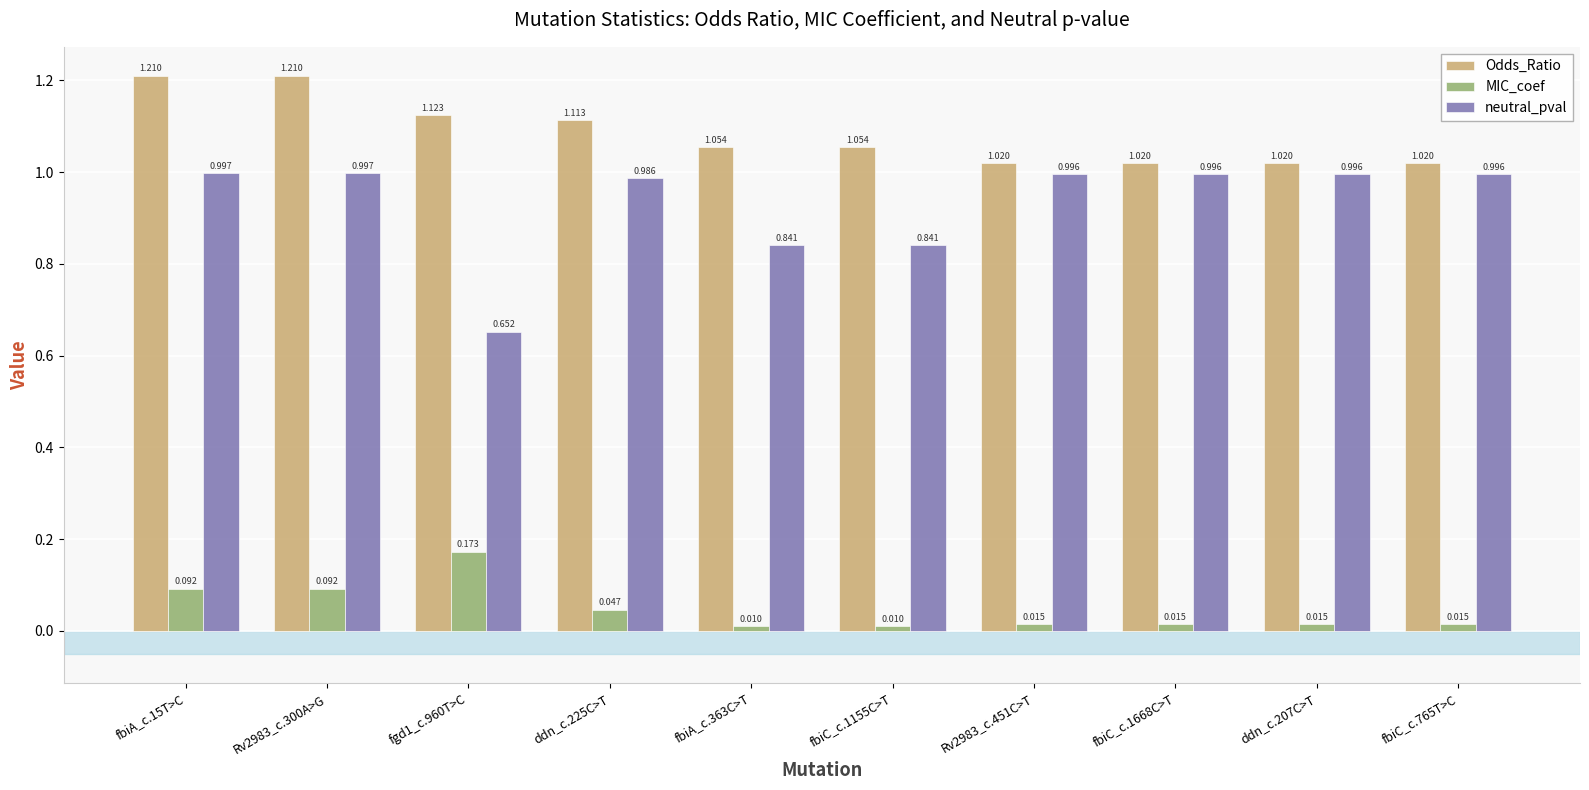

Which series changed the most between fbiA_c.363C>T and fbiC_c.765T>C?

neutral_pval